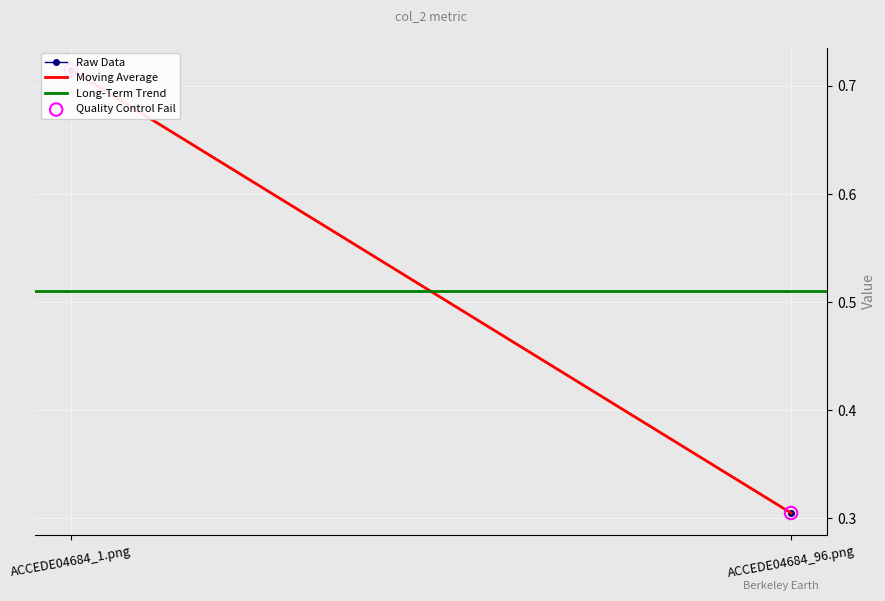

What are all the series names shown in the legend?

Raw Data, Moving Average, Long-Term Trend, Quality Control Fail